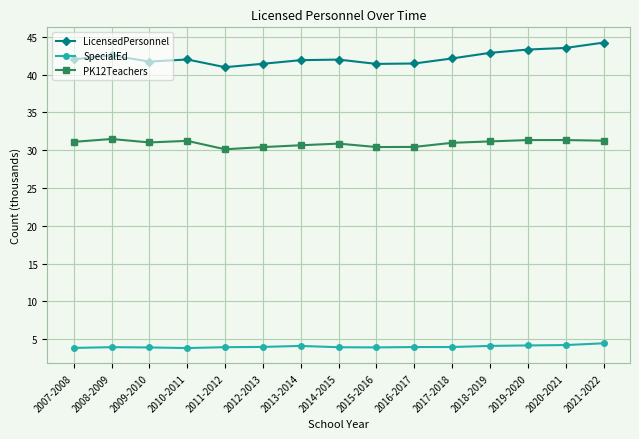

What is the value of the PK12Teachers point at the 8th from the left?

30.9